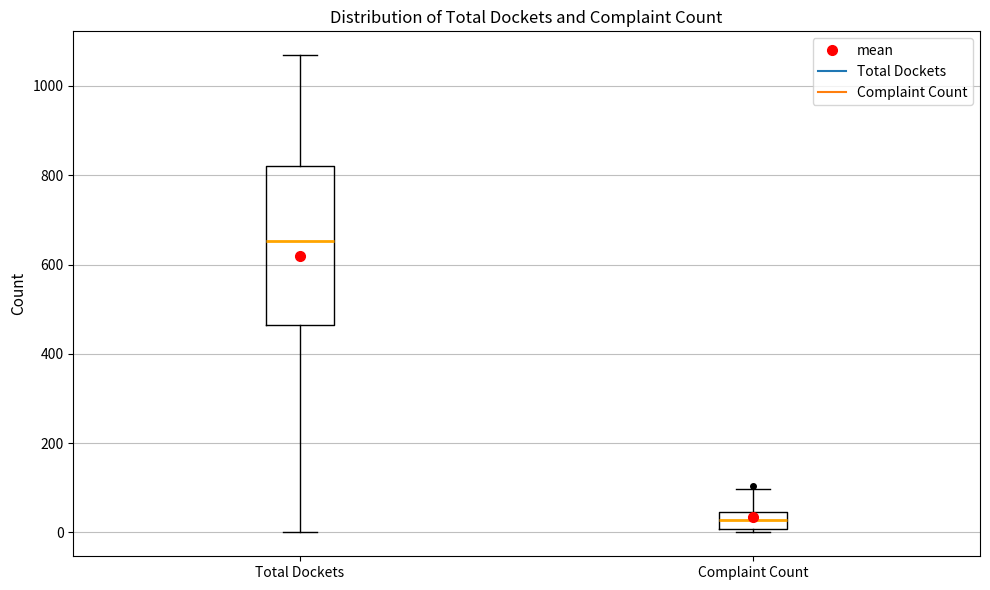

Reading left to right, read every box against the y-axis: the position of its median line, the range the box covers, and the ends of its whiskers. The values are not printed on the chart, so give them approximately, as read against the axis.

Total Dockets: median 660, box 460 to 820, whiskers 0 to 1060
Complaint Count: median 20, box 0 to 40, whiskers 0 (just below the box's lower edge) to 100